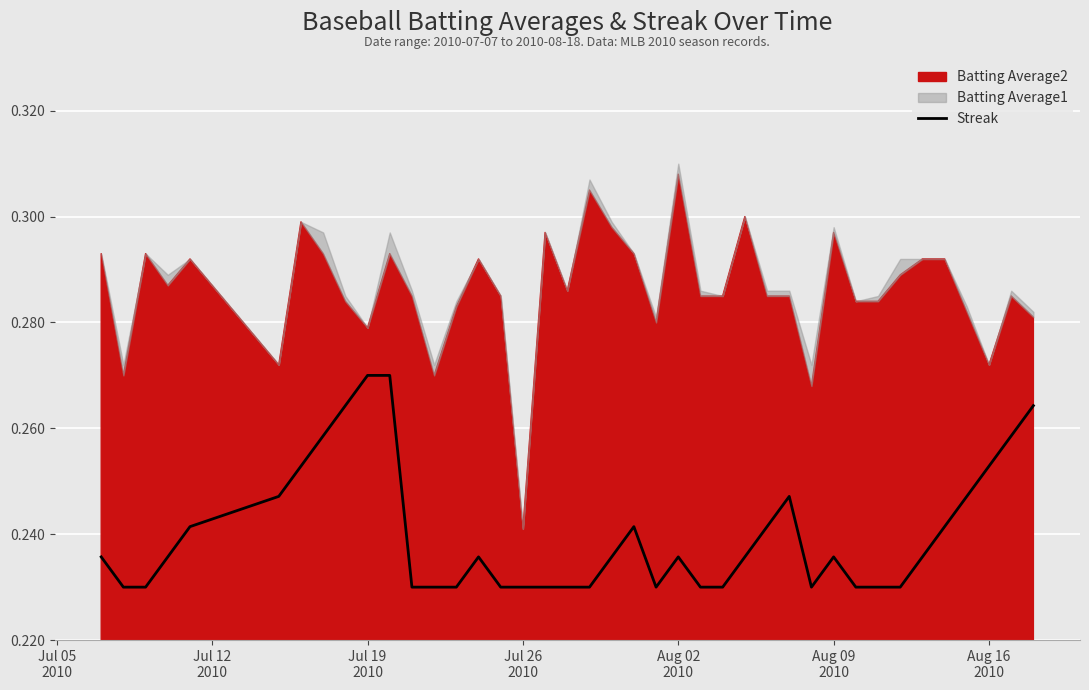

How many lines are shown in the chart?

1